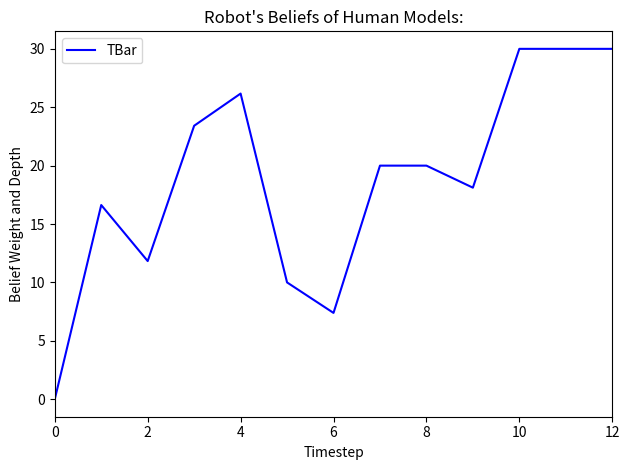

What is the difference between the maximum and minimum values?

30.0